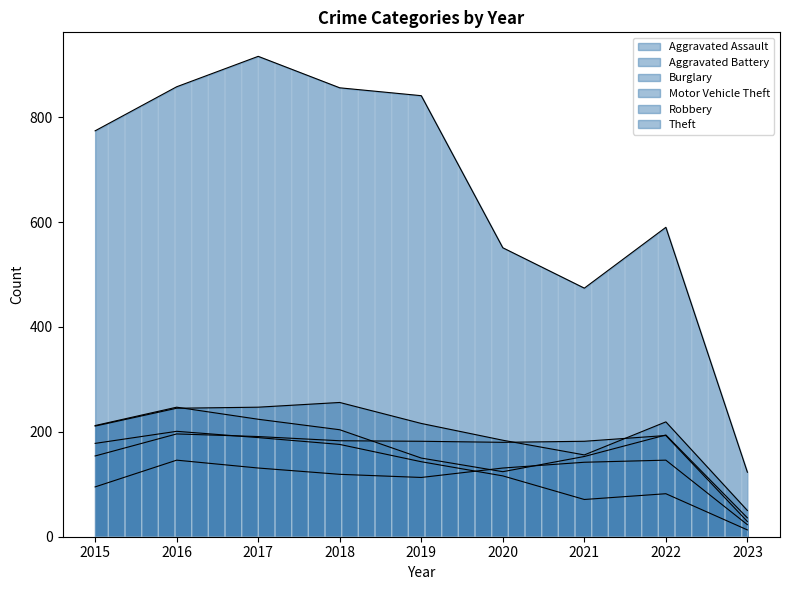

True or false: Aggravated Battery and Aggravated Assault intersect in this chart.

False